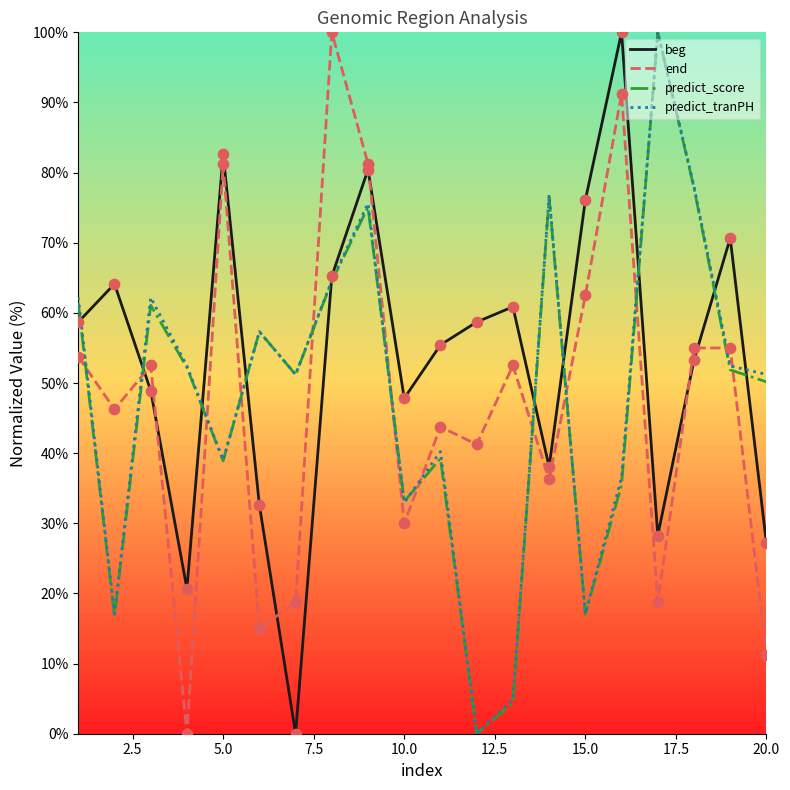

Which series ends up on top after the final intersection of end and predict_score?

predict_score